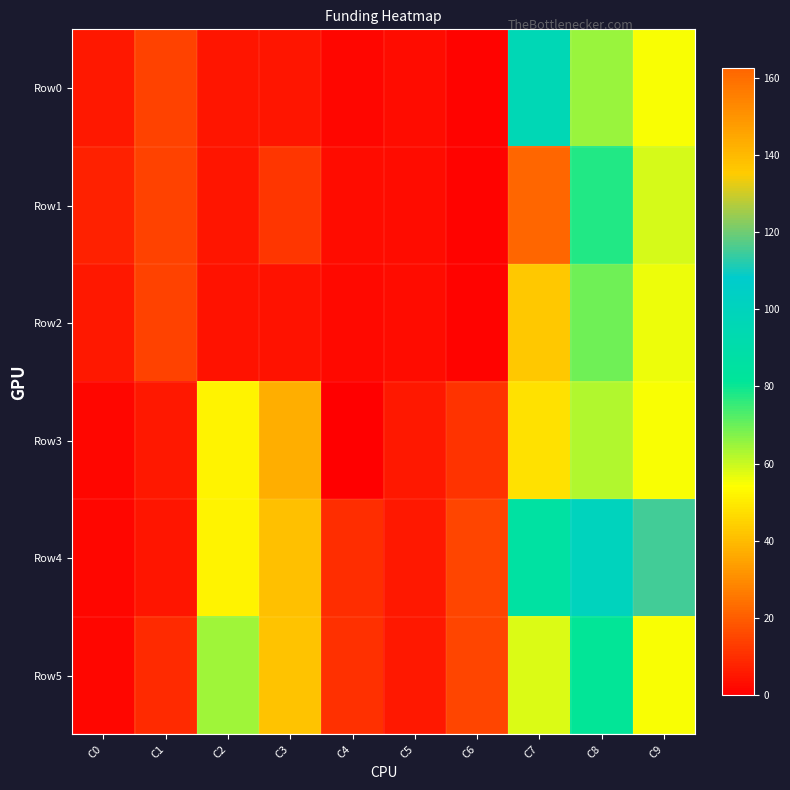

At C0, list the series in order from smallest to largest.

Row4, Row5, Row3, Row0, Row2, Row1